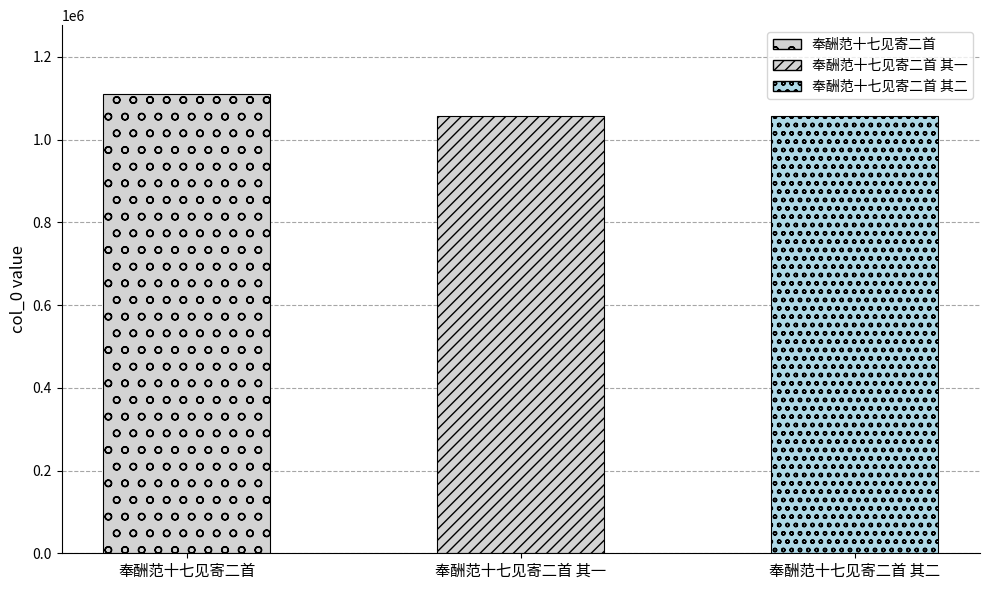

What is the difference between the maximum and minimum values?

53211